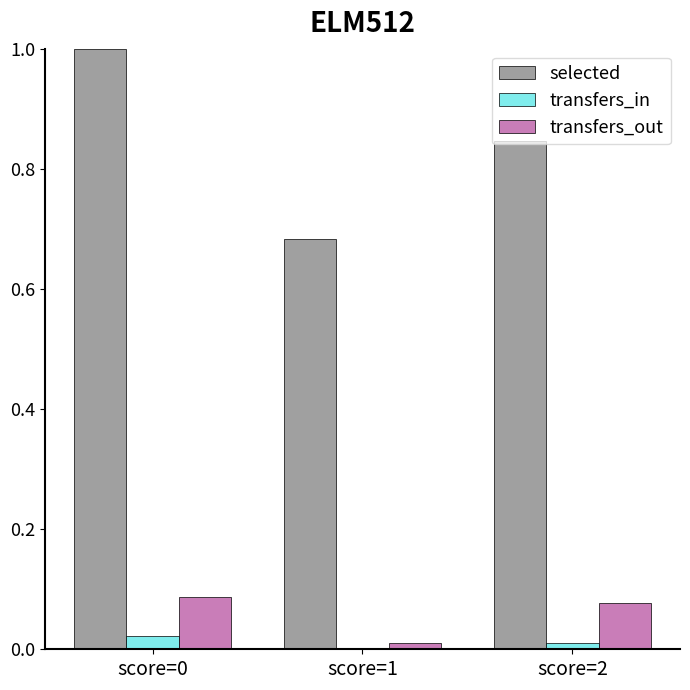

Count the number of categories in the chart.

3